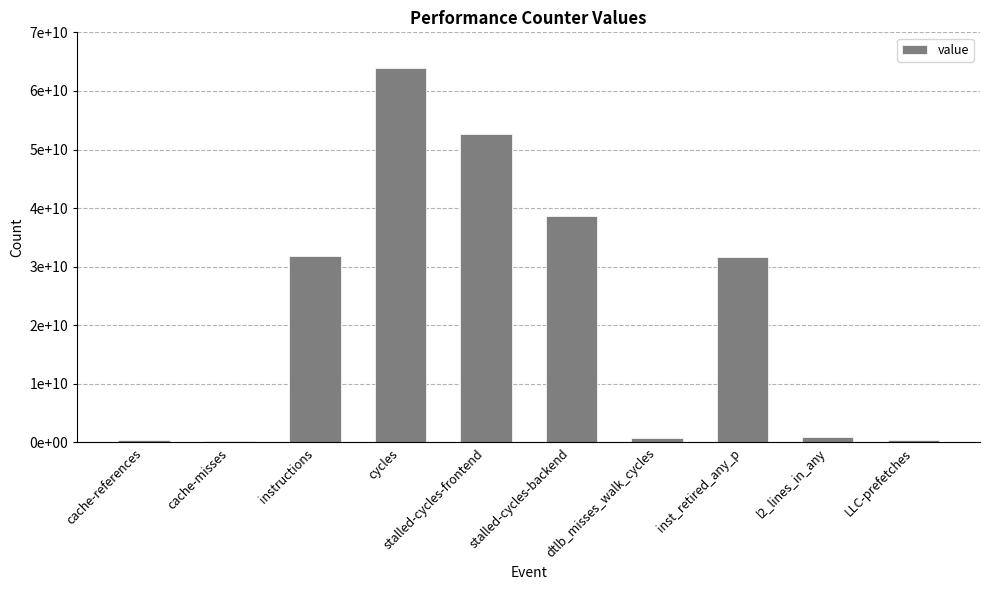

Reading left to right, transcribe all the data shown in this chart.

472963590	265022734	31881926341	63901514889	52626884617	38650394622	762329505	31582967845	937398412	443895289